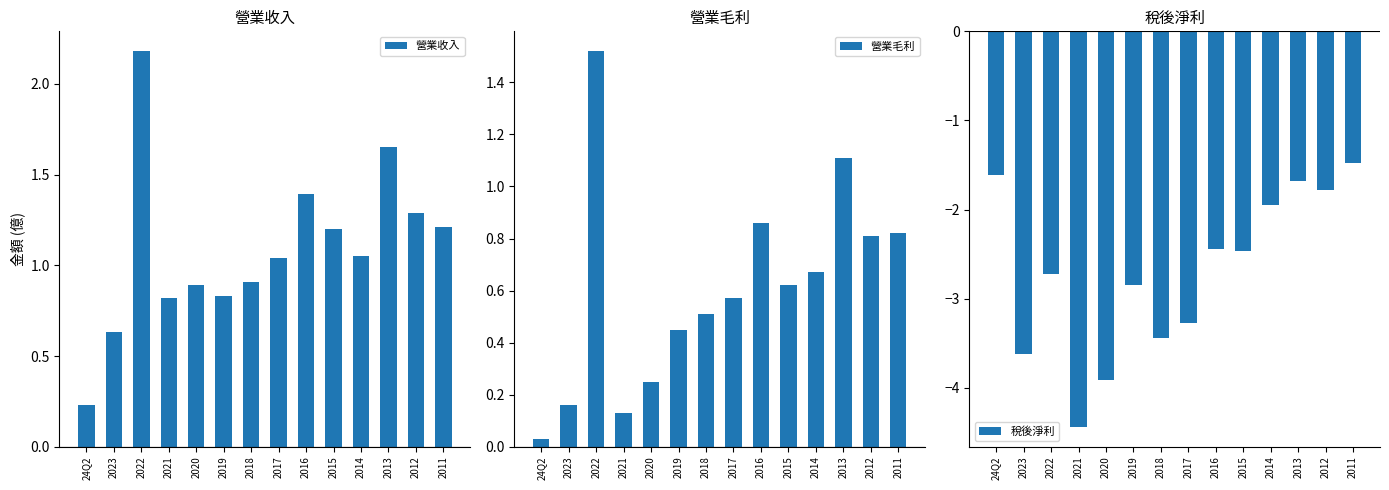

What is the average value of the 稅後淨利 series?

-2.7